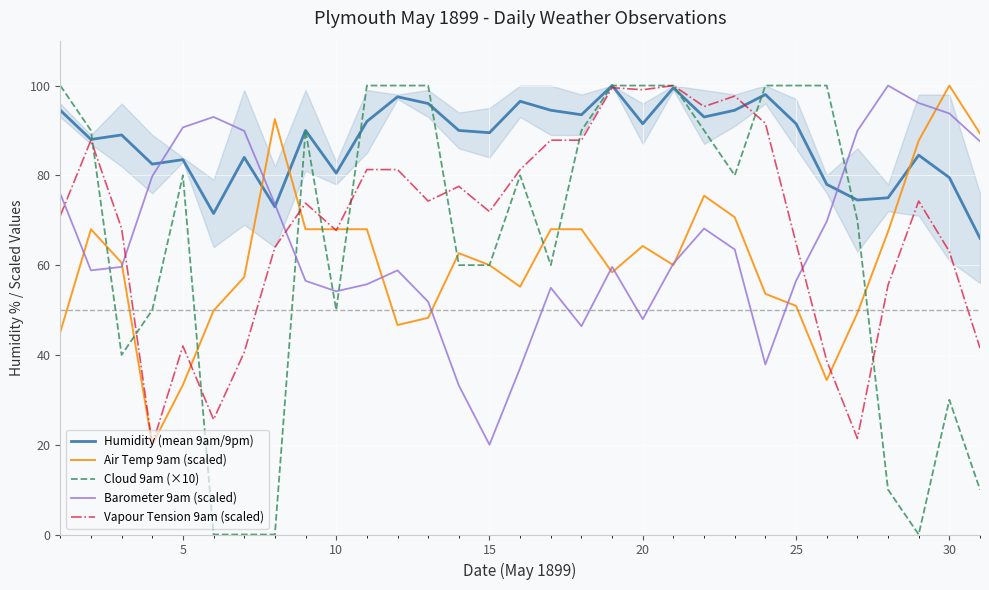

Where is Vapour Tension 9am (scaled) nearest to the value 60?

30